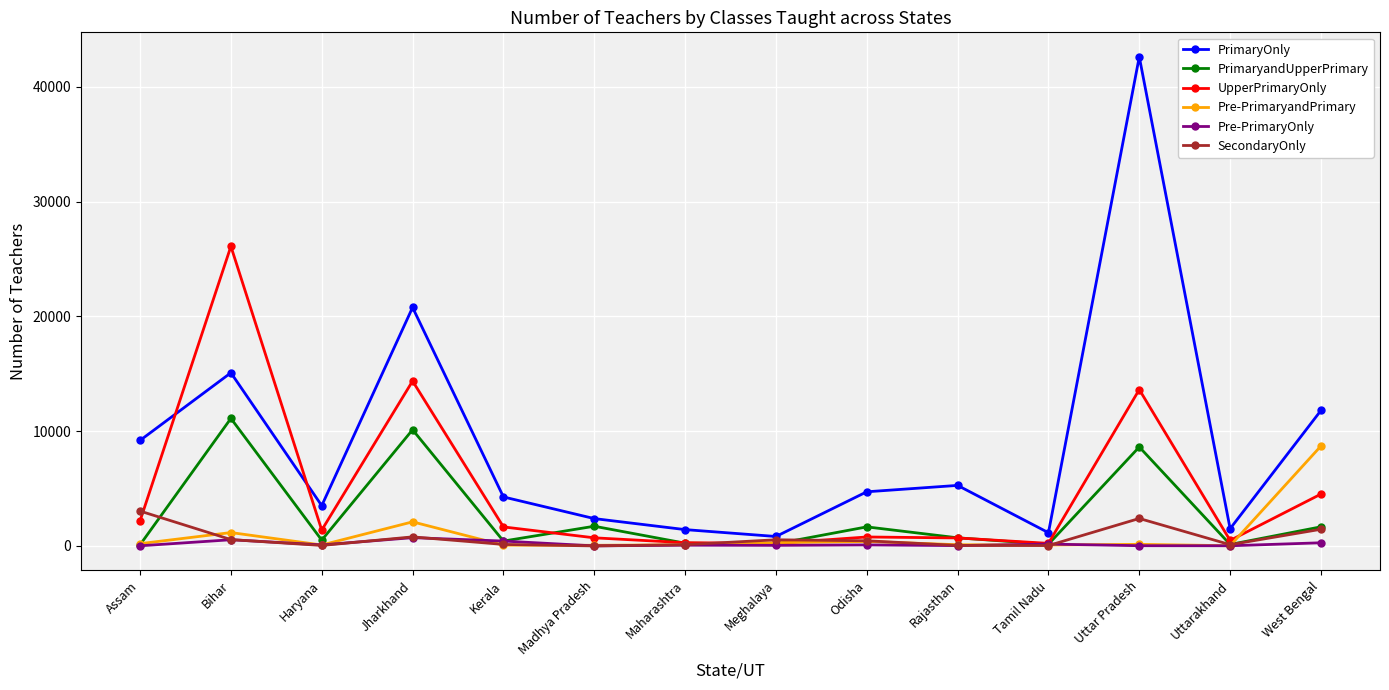

Which series has the widest spread of values?

PrimaryOnly